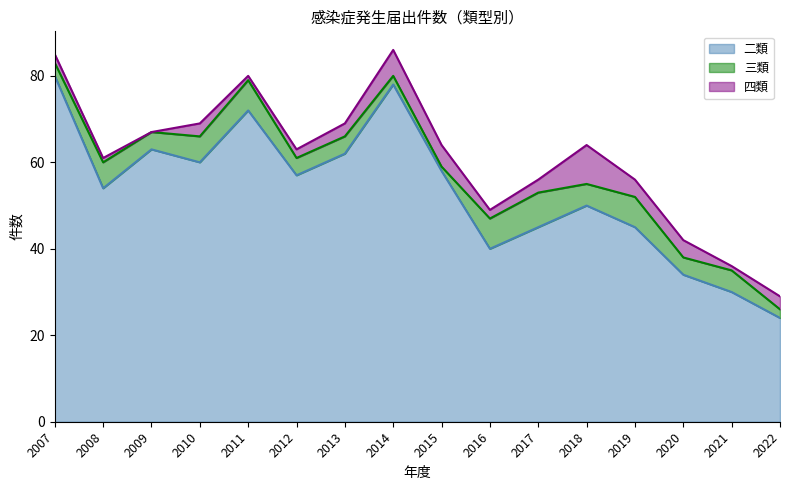

At which label does 四類 reach its minimum?

2009